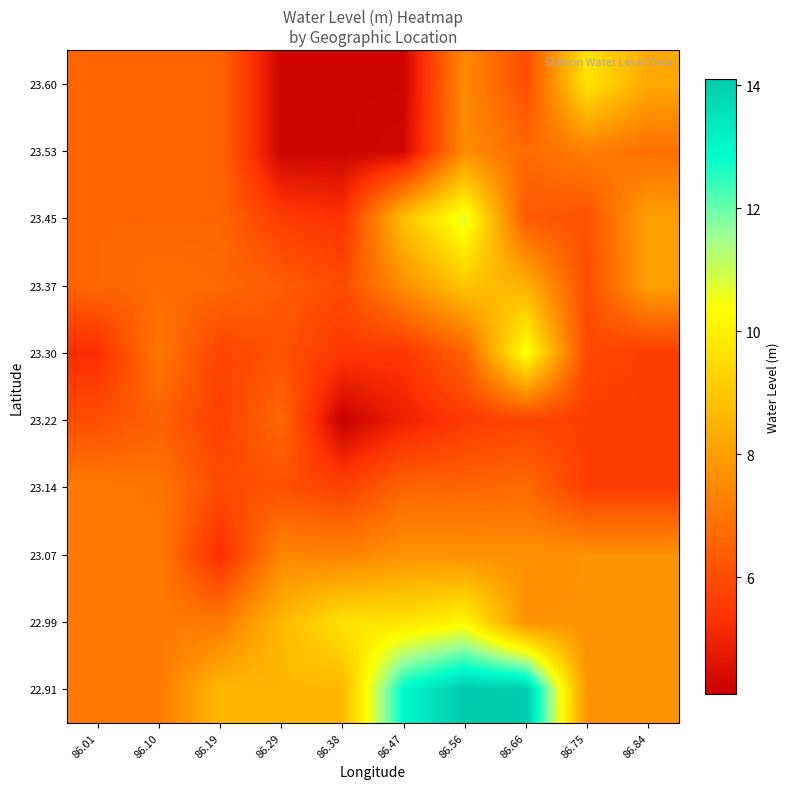

At which category is the sum across all series the highest?

86.56